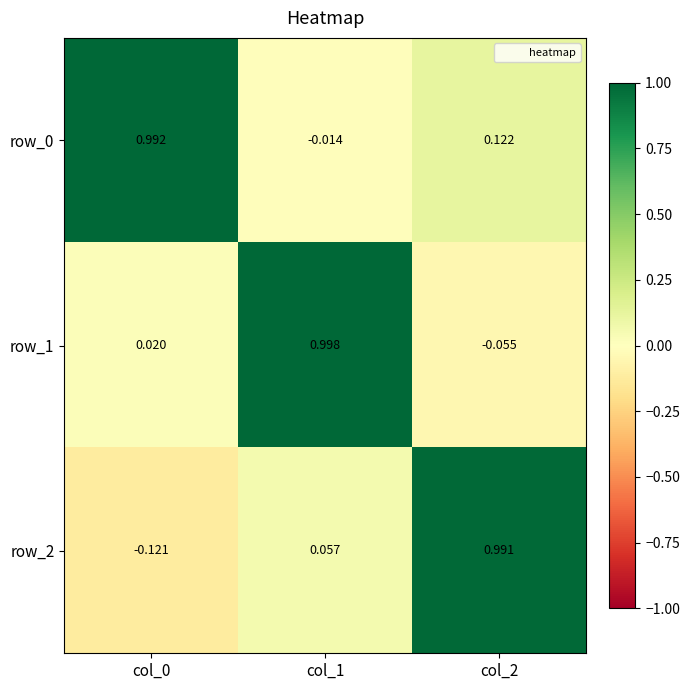

Is it true that row_1 equals 1.6 at col_1?

False